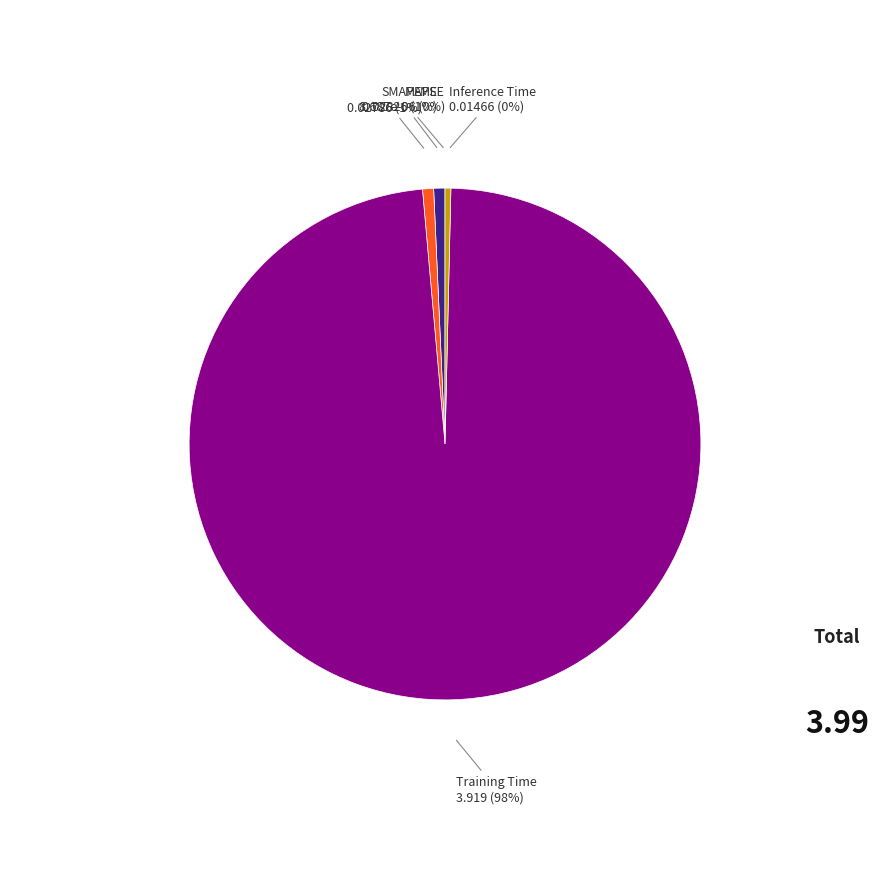

To the nearest percent, what is the average slice percentage?

20%